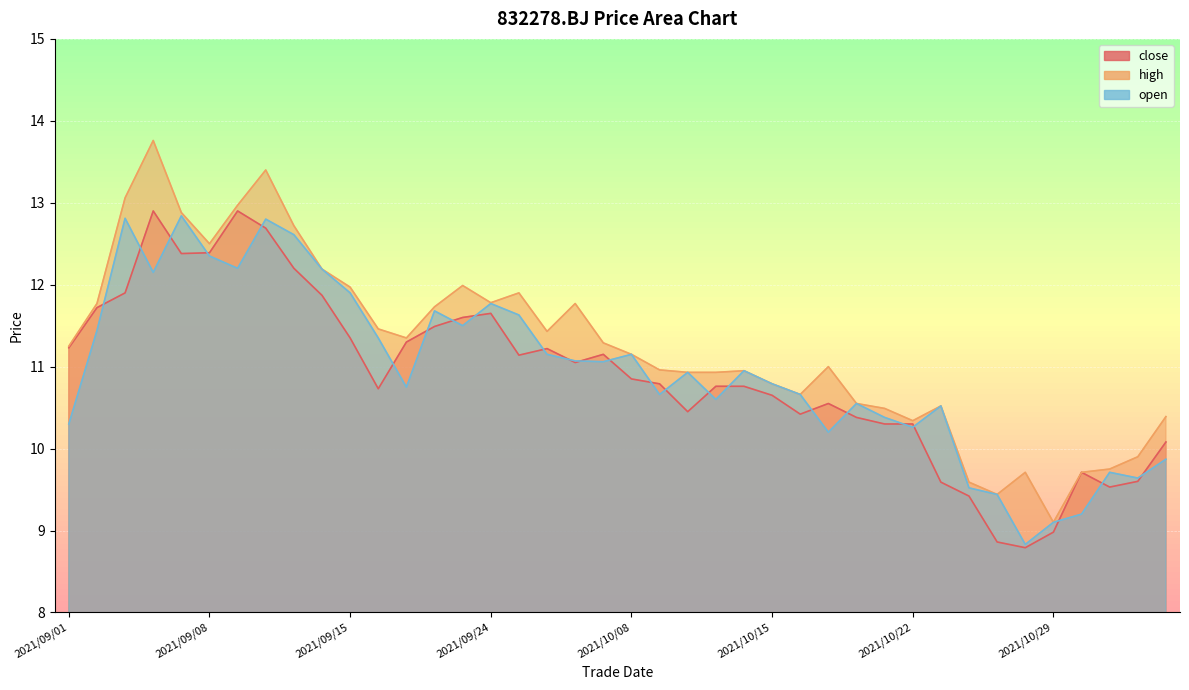

What is the spread (max minus min) of values at 2021/10/18?

0.2